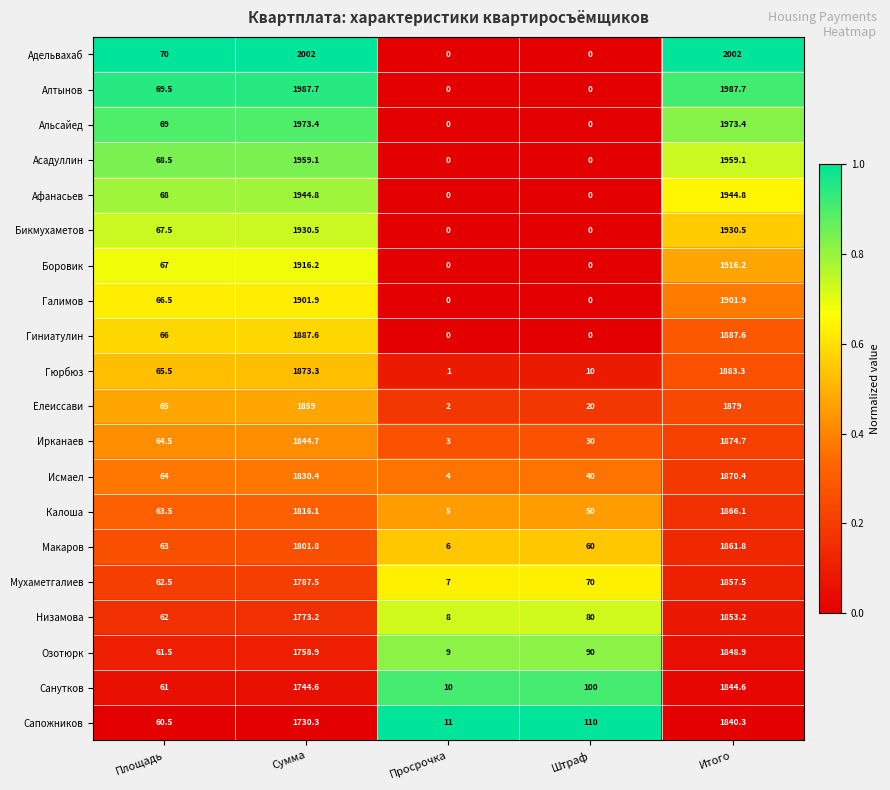

What is the sum of the Галимов values at Итого and Просрочка?

1901.9